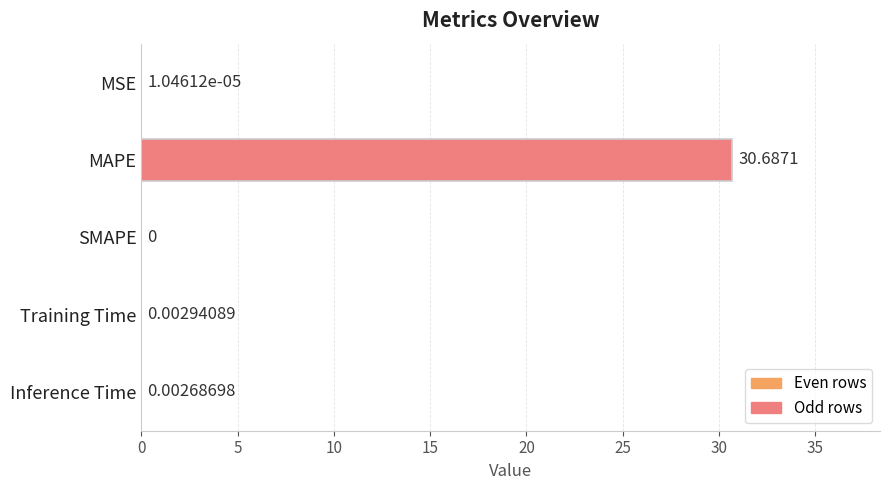

Which category has the highest value across all series?

MAPE